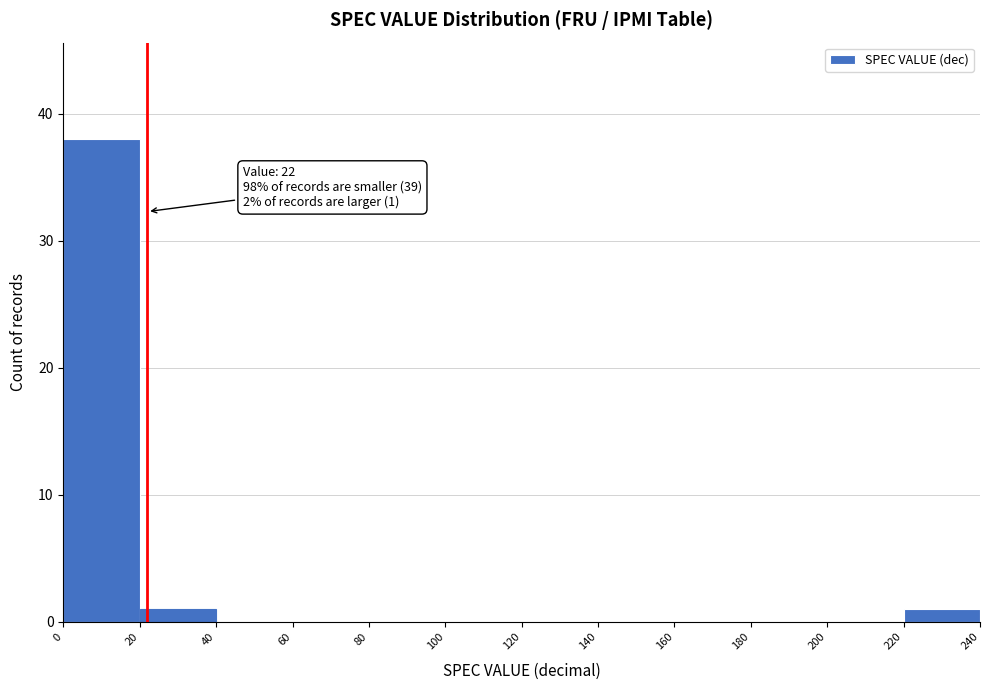

Which range on the x-axis has the tallest bar?

0 to 20